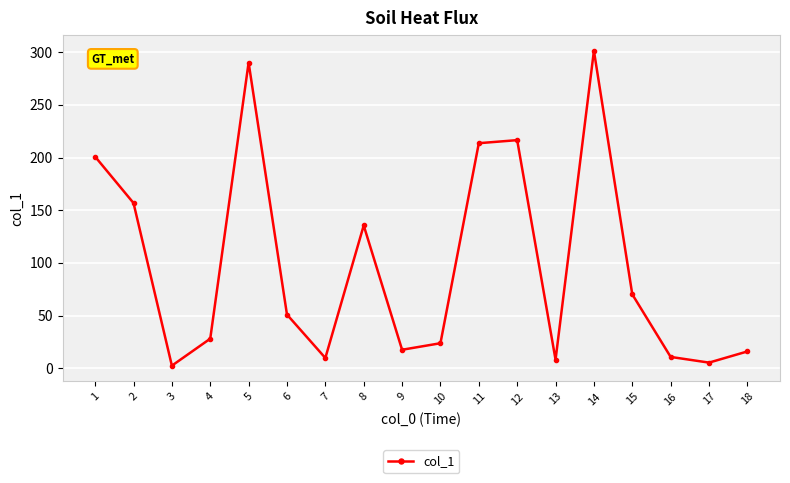

Is it true that the value at 13 is 8.1?

True